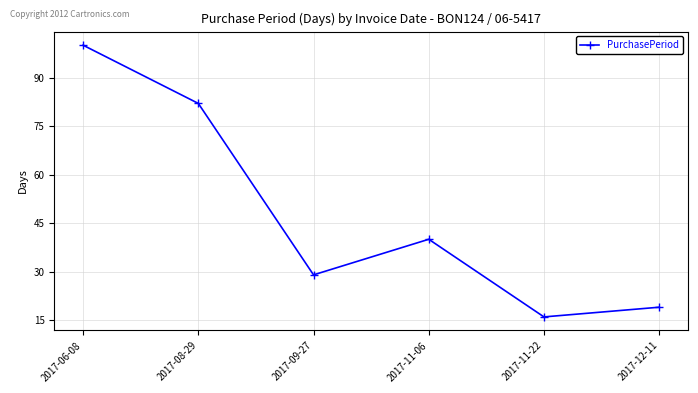

What is the change in value from 2017-06-08 to 2017-11-06?

-60